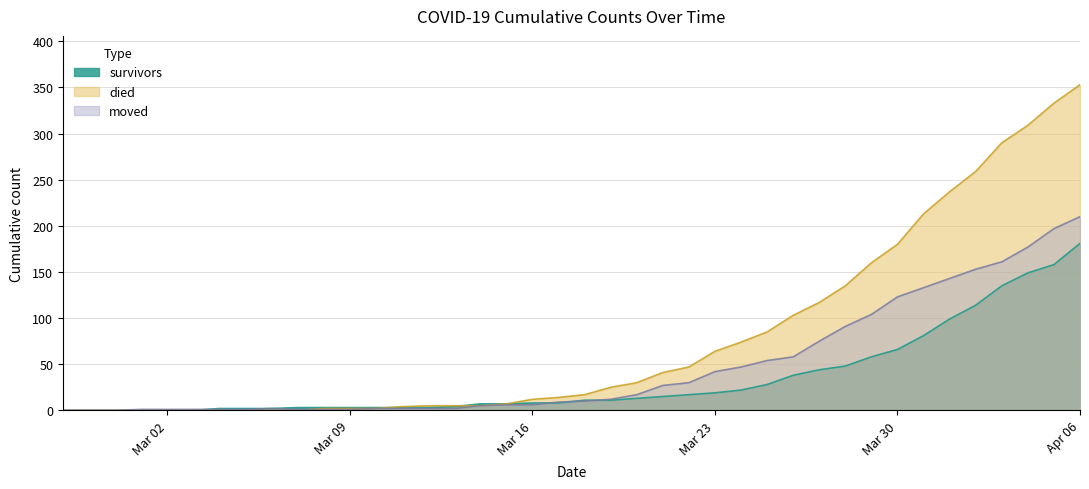

The died series shows 333 at 2020-04-05. True or false?

True